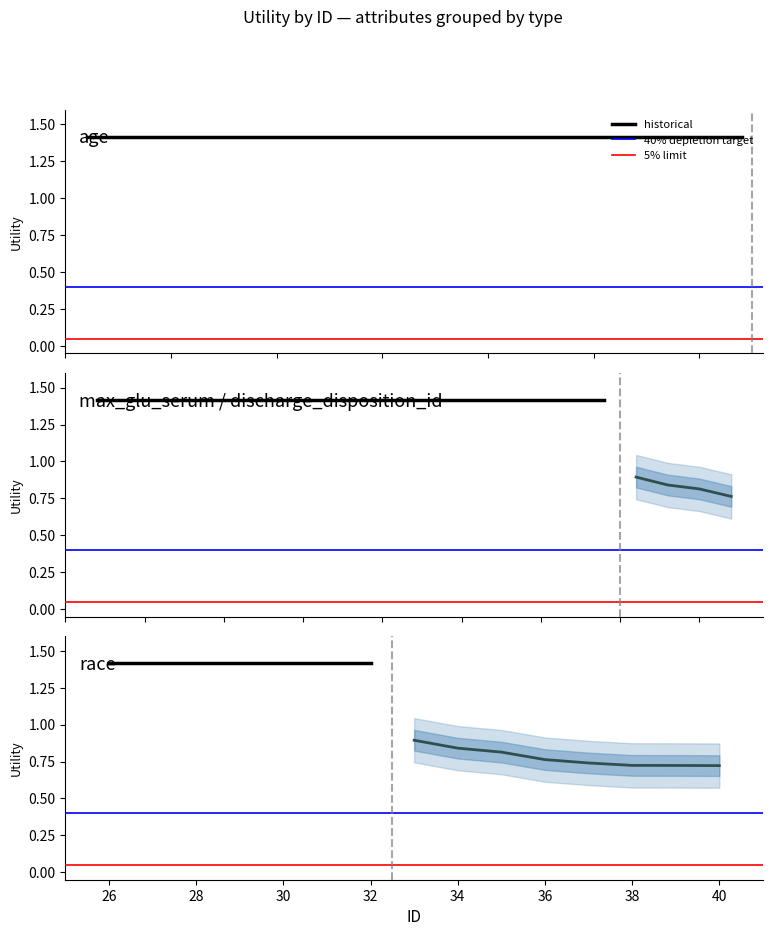

Reading left to right, transcribe all the data shown in this chart.

0.9	0.8	0.8	0.8	0.7	0.7	0.7	0.7